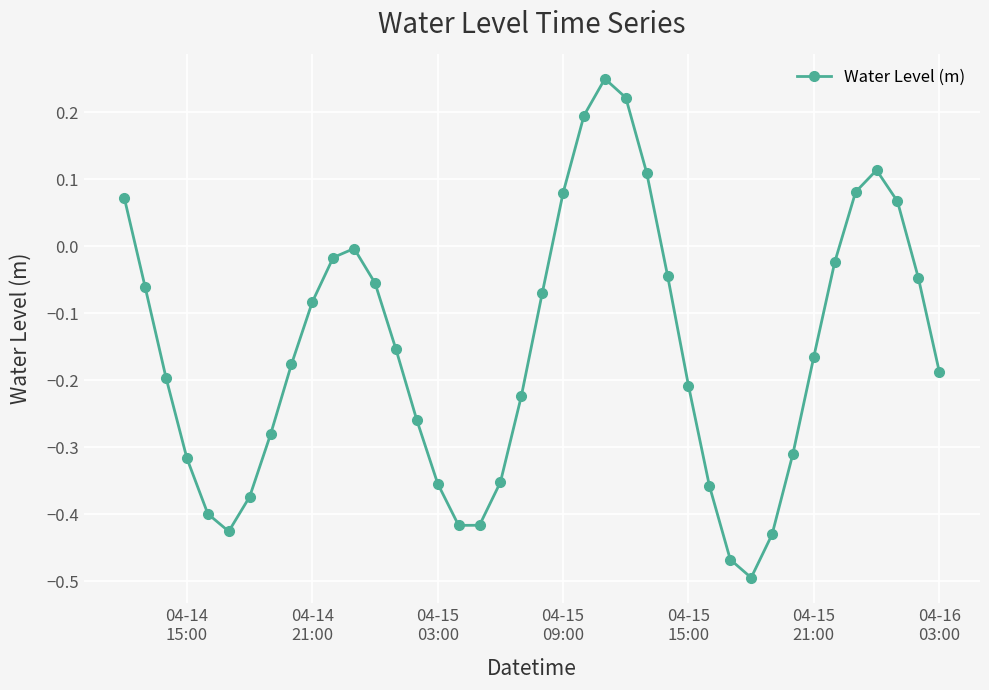

How many points are lower than both their immediate neighbors (excluding endpoints)?

3